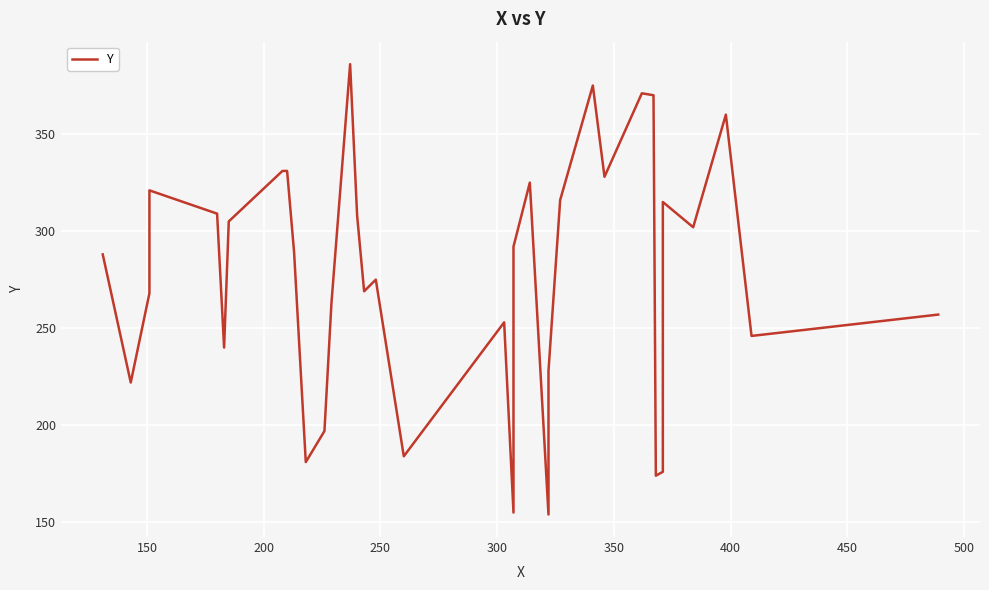

How many interior local peaks (higher than both neighbors) does the data have?

9